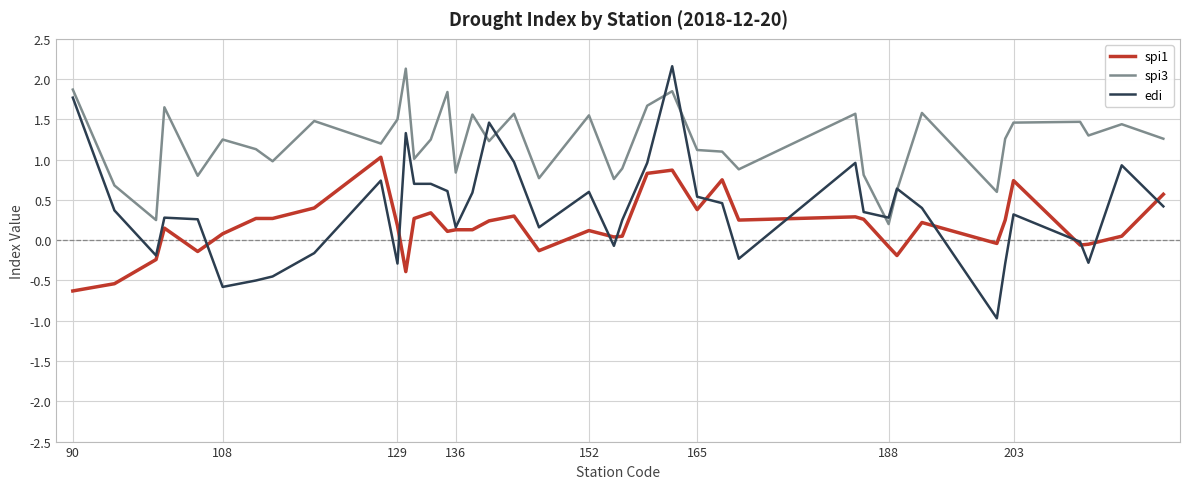

Which series has the widest spread of values?

edi